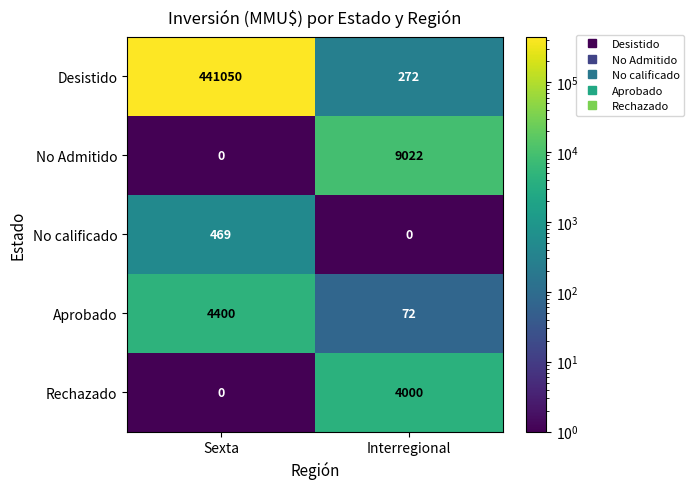

The value of Rechazado at Interregional is 4000. True or false?

True